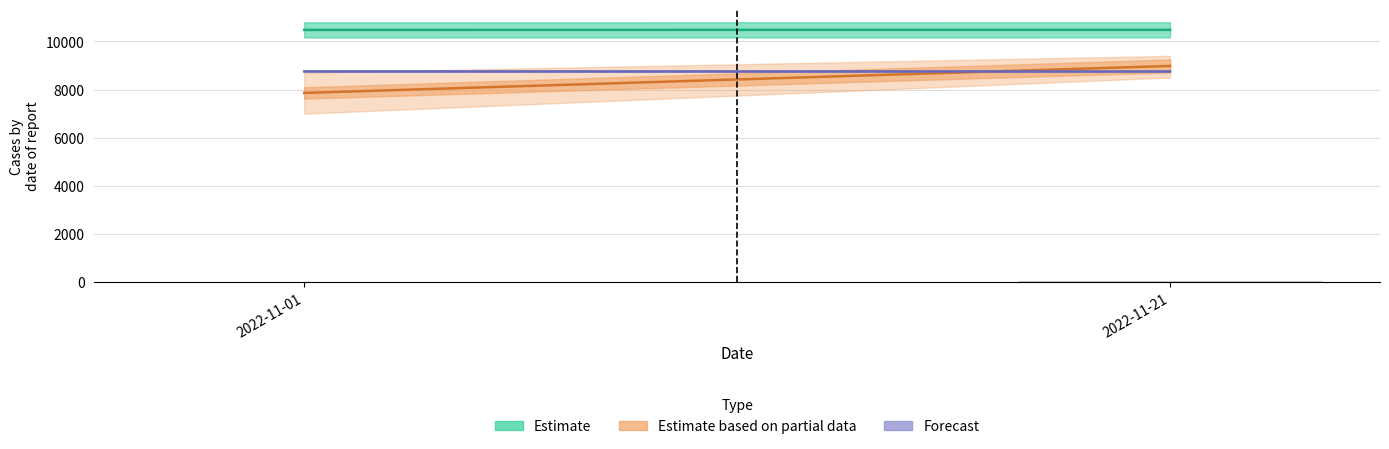

Which category has the highest value across all series?

2022-11-21